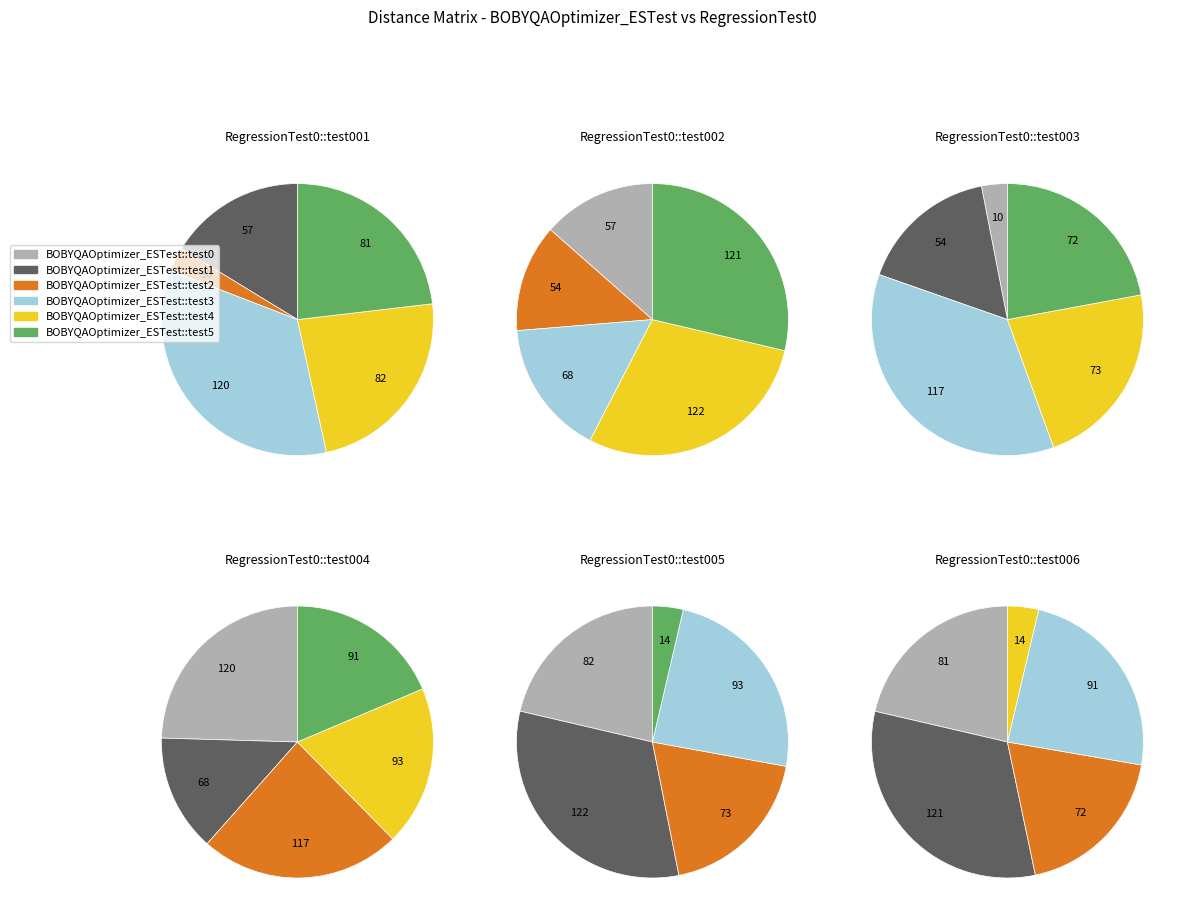

Rank the series at BOBYQAOptimizer_ESTest::test3 from lowest to highest value.

BOBYQAOptimizer_ESTest::test3, BOBYQAOptimizer_ESTest::test1, BOBYQAOptimizer_ESTest::test5, BOBYQAOptimizer_ESTest::test4, BOBYQAOptimizer_ESTest::test2, BOBYQAOptimizer_ESTest::test0